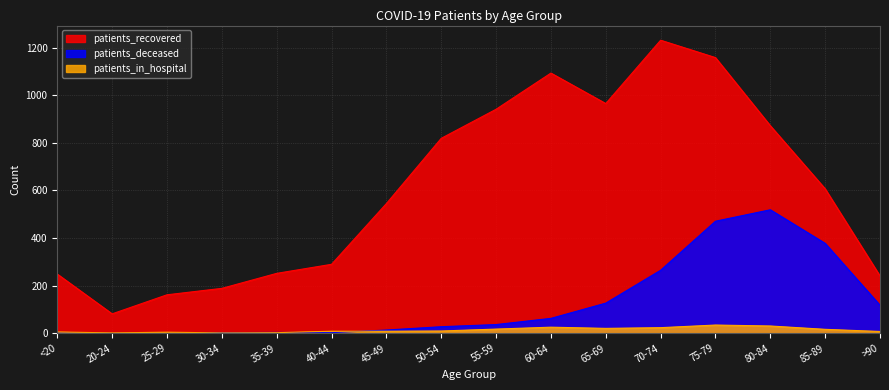

The patients_in_hospital series shows 8 at 85-89. True or false?

False